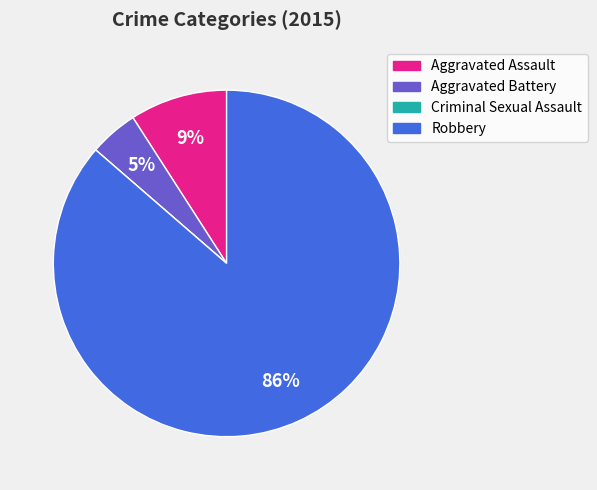

Is there a majority slice in this chart?

Yes